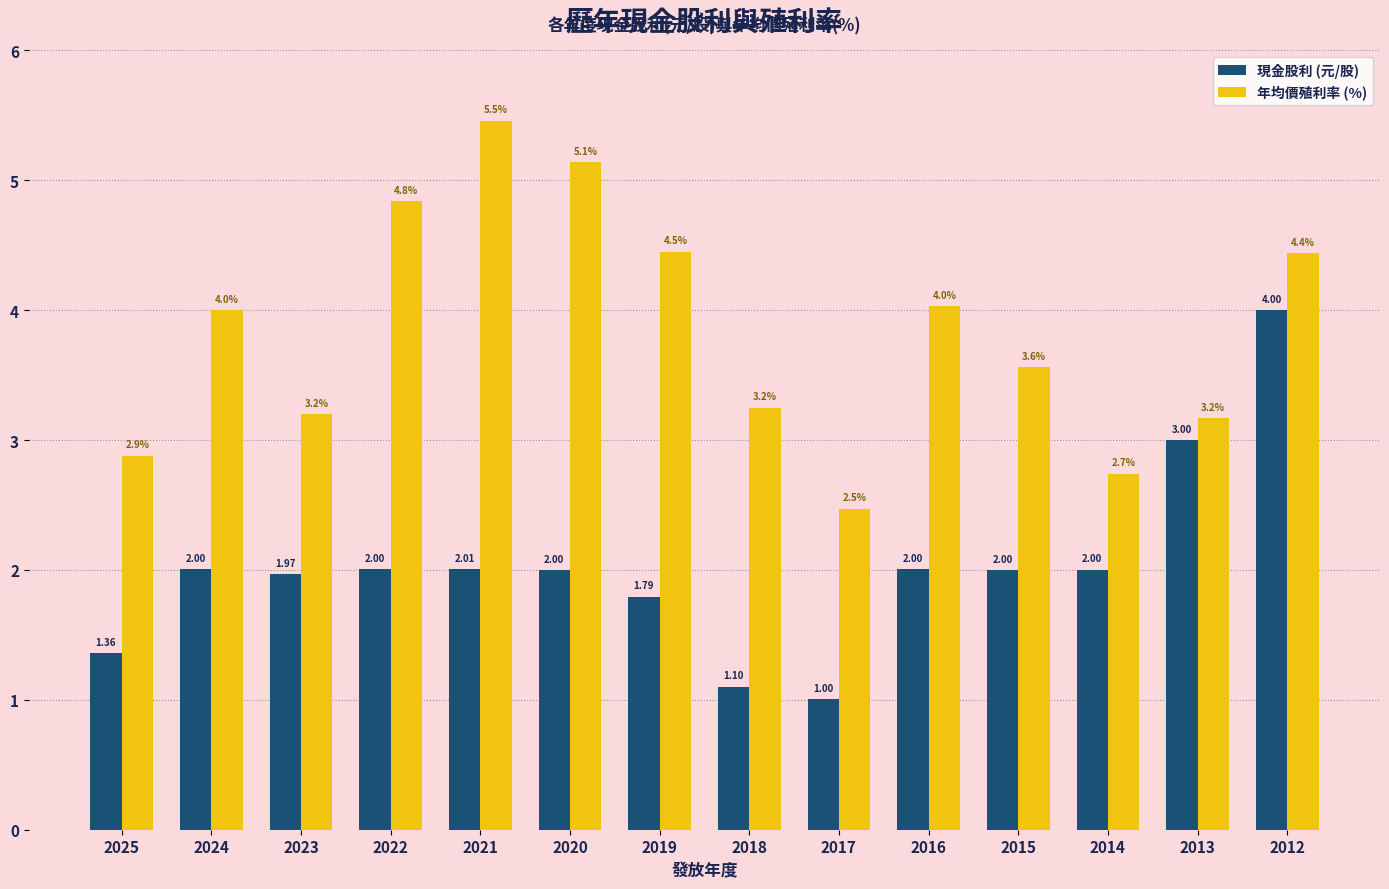

What is the difference between the 現金股利 (元/股) values at 2016 and 2017?

1.0